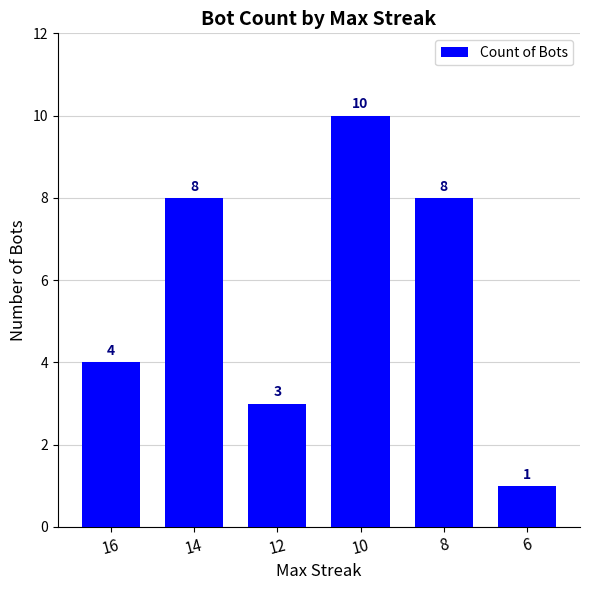

How many bars are there in total?

6